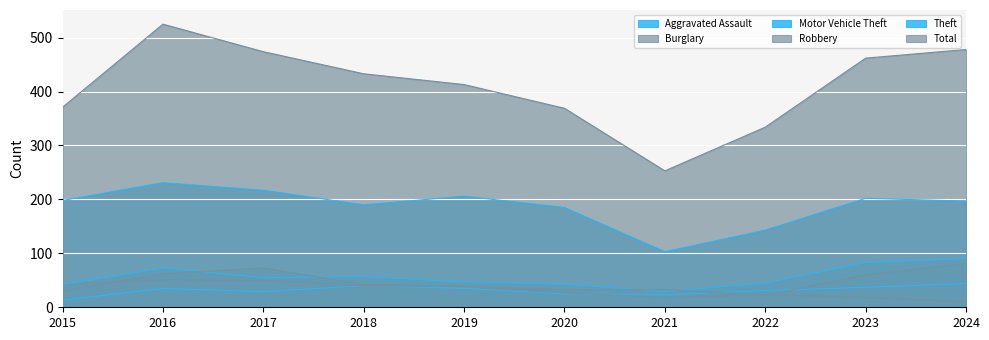

True or false: Motor Vehicle Theft has more than 0 points higher than both neighbors.

True